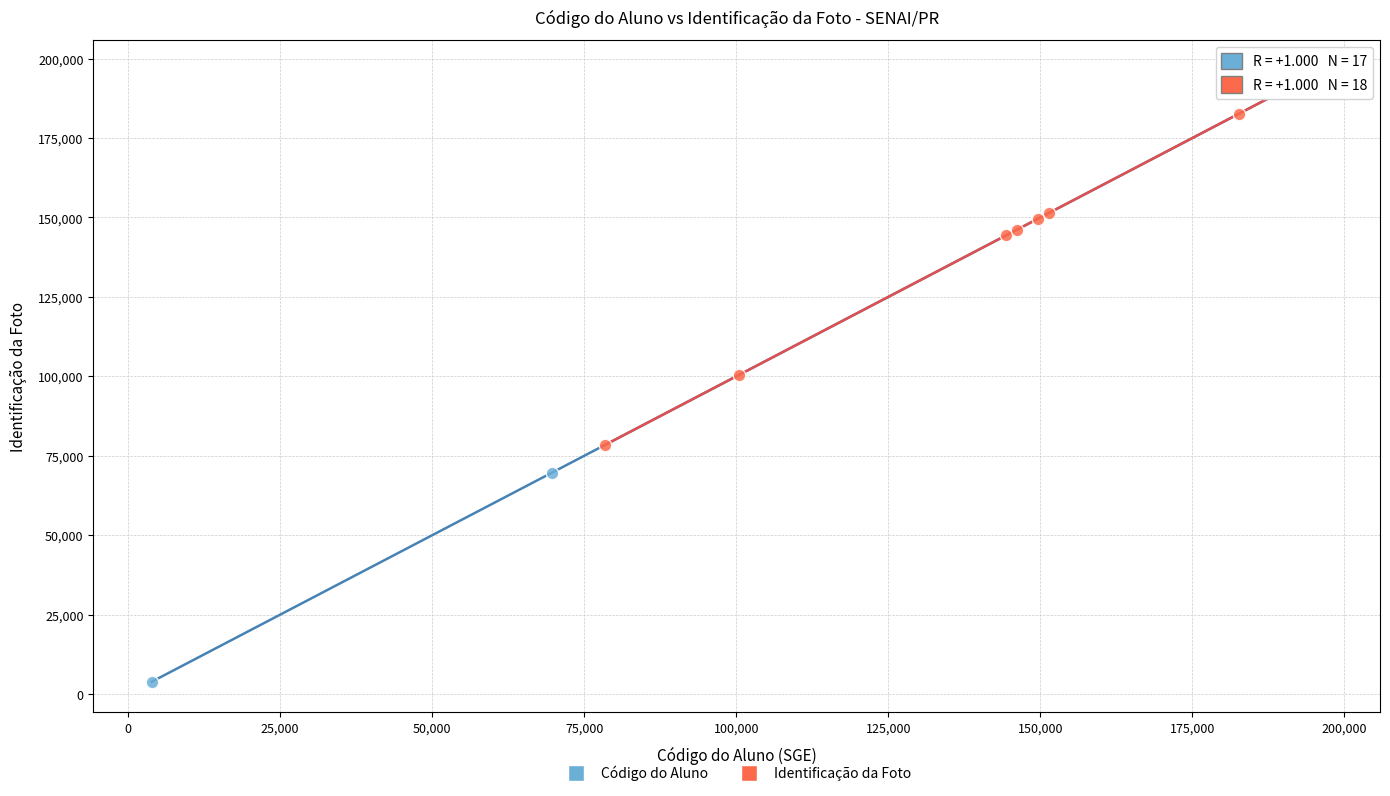

Which series reaches the minimum Y coordinate?

Código do Aluno